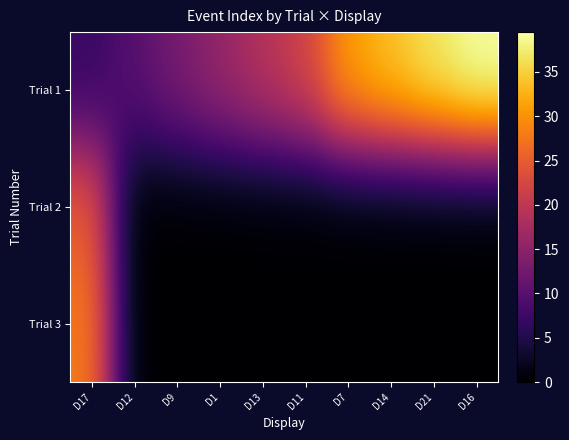

Reading right to left, transcribe all the data shown in this chart.

Trial 1: D16=39.5	D21=37.0	D14=34.0	D7=31.0	D11=22.0	D13=19.0	D1=16.0	D9=13.0	D12=10.0	D17=7.0
Trial 2: D16=0.0	D21=0.0	D14=0.0	D7=0.0	D11=0.0	D13=0.0	D1=0.0	D9=0.0	D12=0.0	D17=25.0
Trial 3: D16=0.0	D21=0.0	D14=0.0	D7=0.0	D11=0.0	D13=0.0	D1=0.0	D9=0.0	D12=0.0	D17=28.0